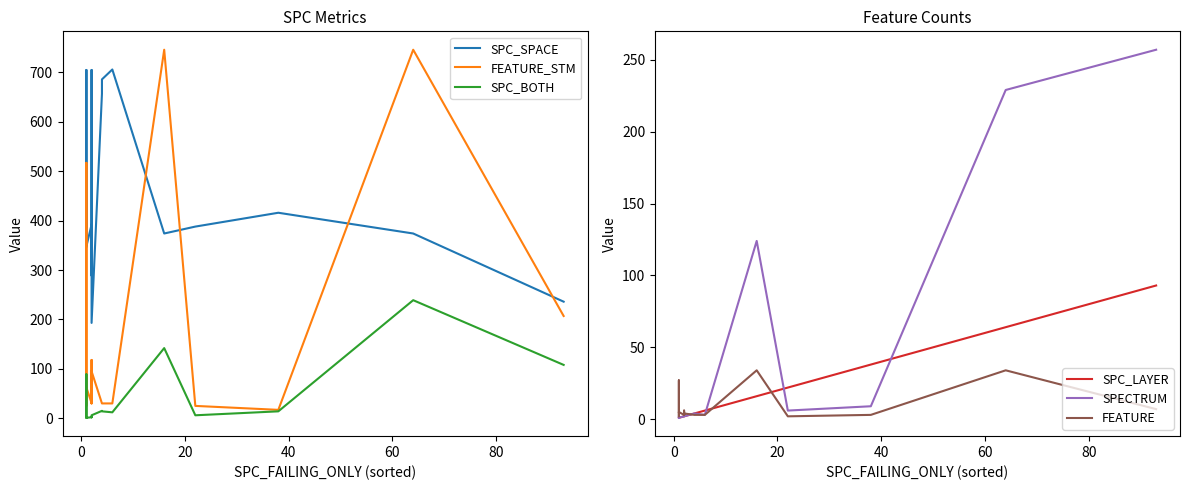

True or false: SPC_BOTH and FEATURE_STM cross at least once.

False